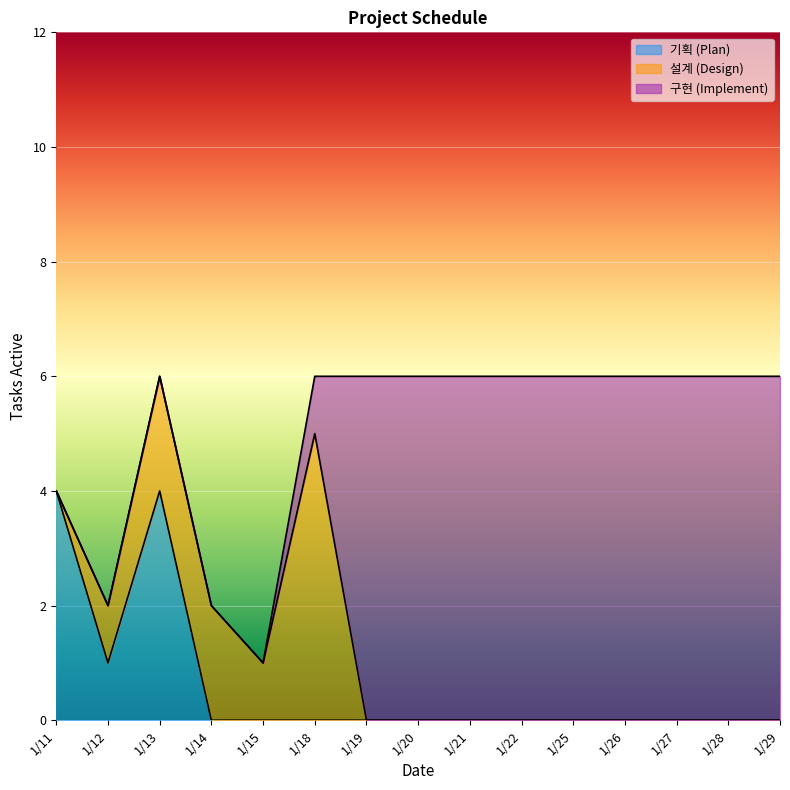

Which label corresponds to the smallest value in the chart?

1/14